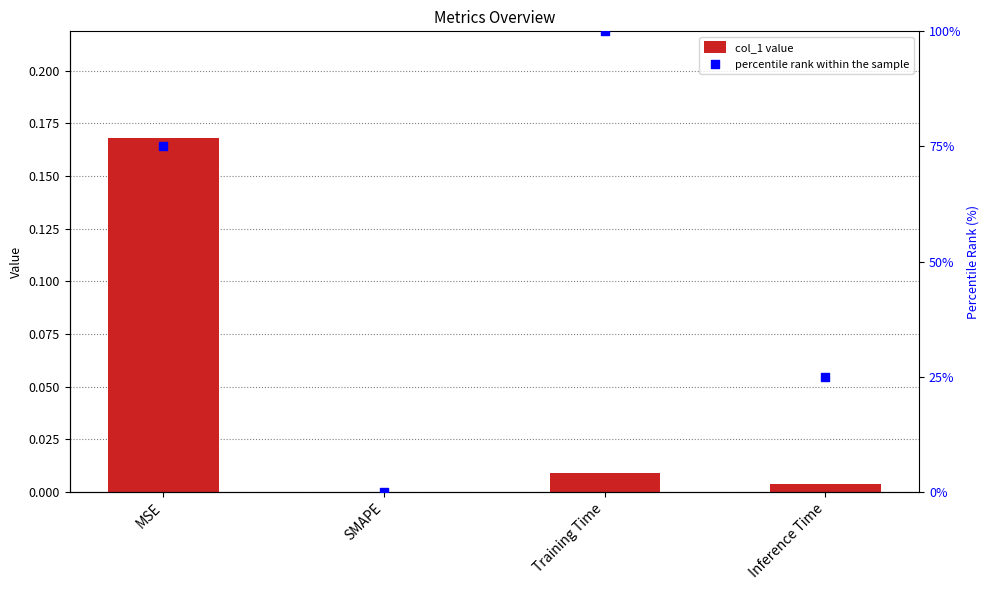

At how many categories does at least one series exceed 14?

3